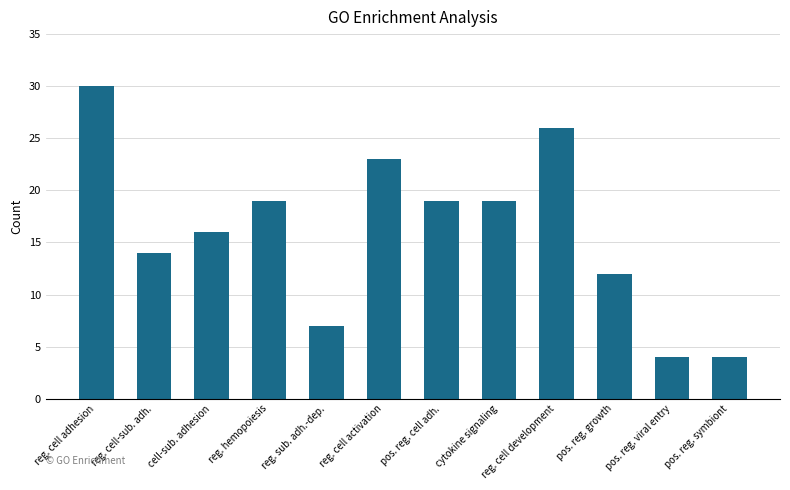

At which category does the chart reach its peak across all series?

reg. cell adhesion